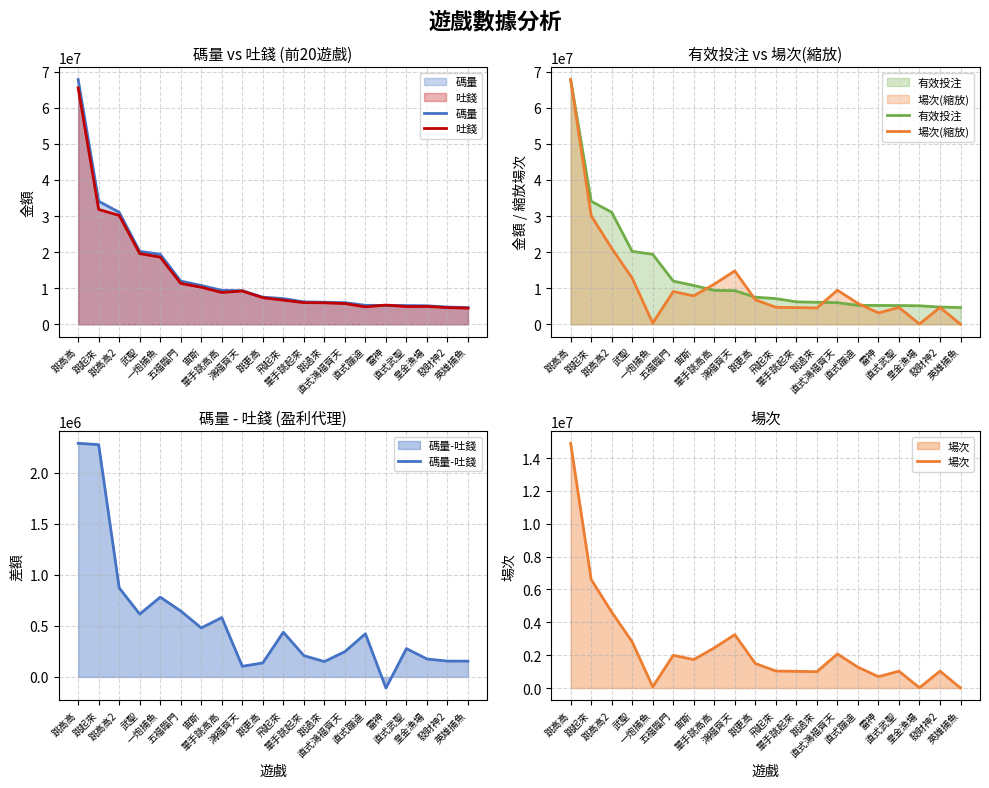

What is the difference between the highest and lowest values at 發財神2?

4630380.2